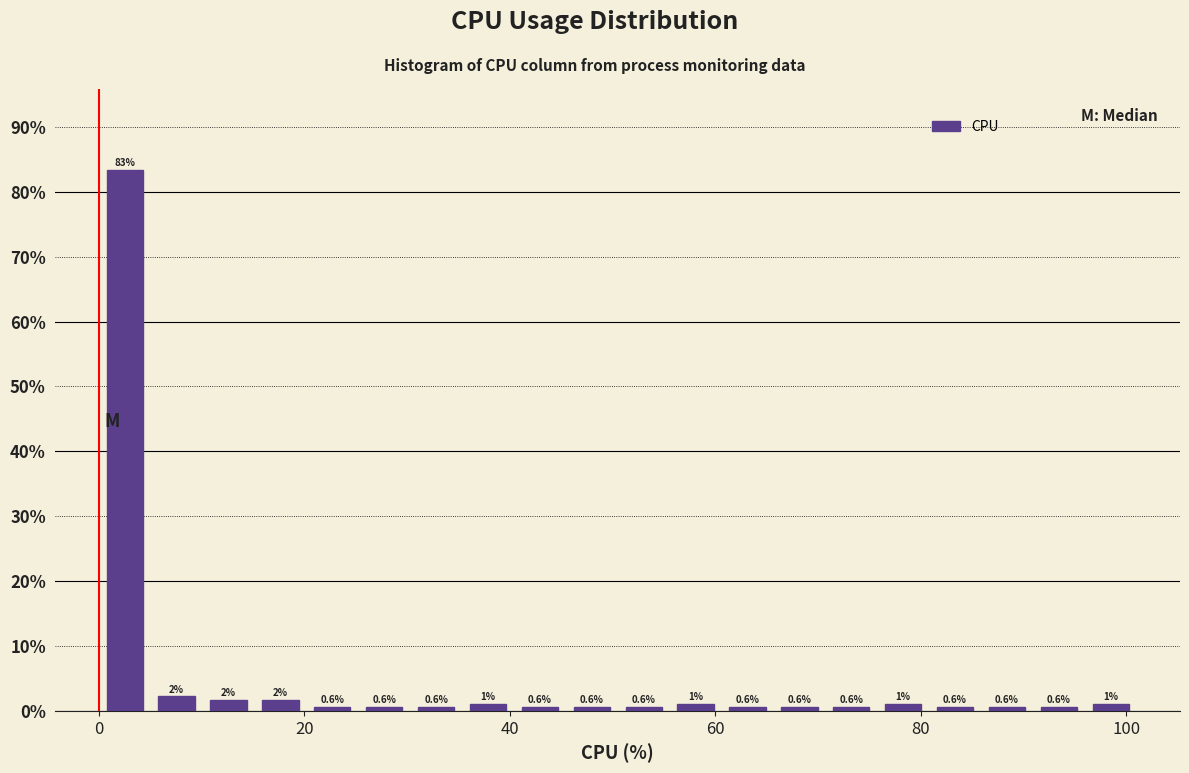

Around what value on the x-axis is the tallest bar? Give the approximate position of its centre, as read against the axis.

2